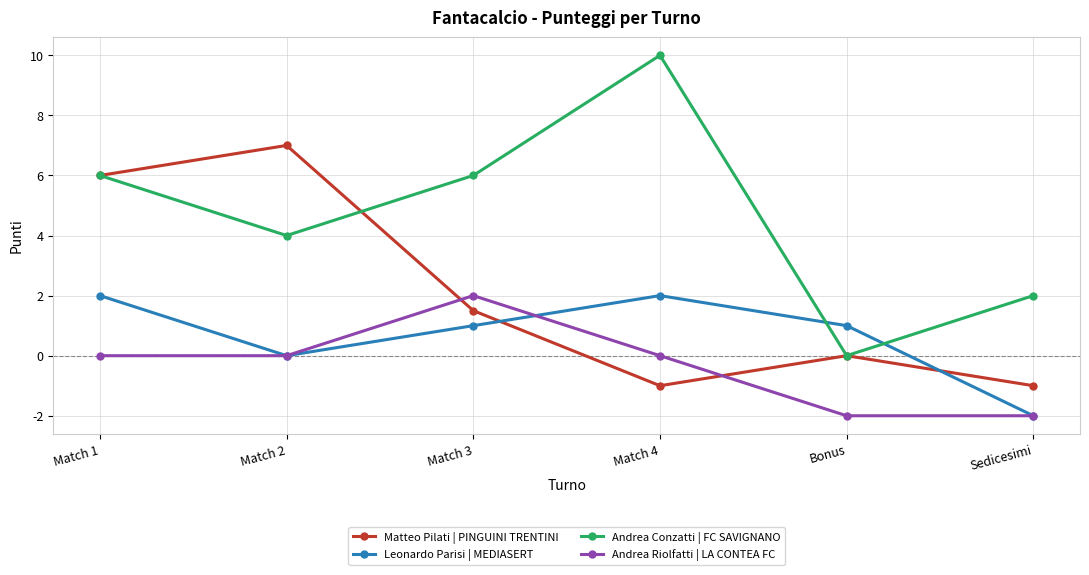

Reading right to left, list all the values displayed in this chart.

Matteo Pilati | PINGUINI TRENTINI: Sedicesimi=-1.0	Bonus=0.0	Match 4=-1.0	Match 3=1.5	Match 2=7.0	Match 1=6.0
Leonardo Parisi | MEDIASERT: Sedicesimi=-2.0	Bonus=1.0	Match 4=2.0	Match 3=1.0	Match 2=0.0	Match 1=2.0
Andrea Conzatti | FC SAVIGNANO: Sedicesimi=2.0	Bonus=0.0	Match 4=10.0	Match 3=6.0	Match 2=4.0	Match 1=6.0
Andrea Riolfatti | LA CONTEA FC: Sedicesimi=-2.0	Bonus=-2.0	Match 4=0.0	Match 3=2.0	Match 2=0.0	Match 1=0.0